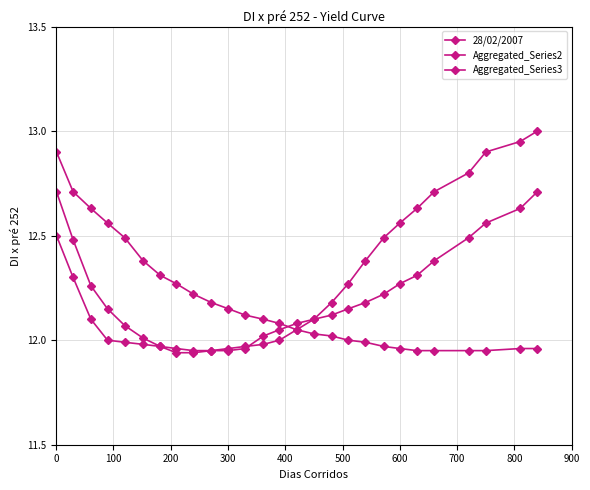

How many lines are shown in the chart?

3